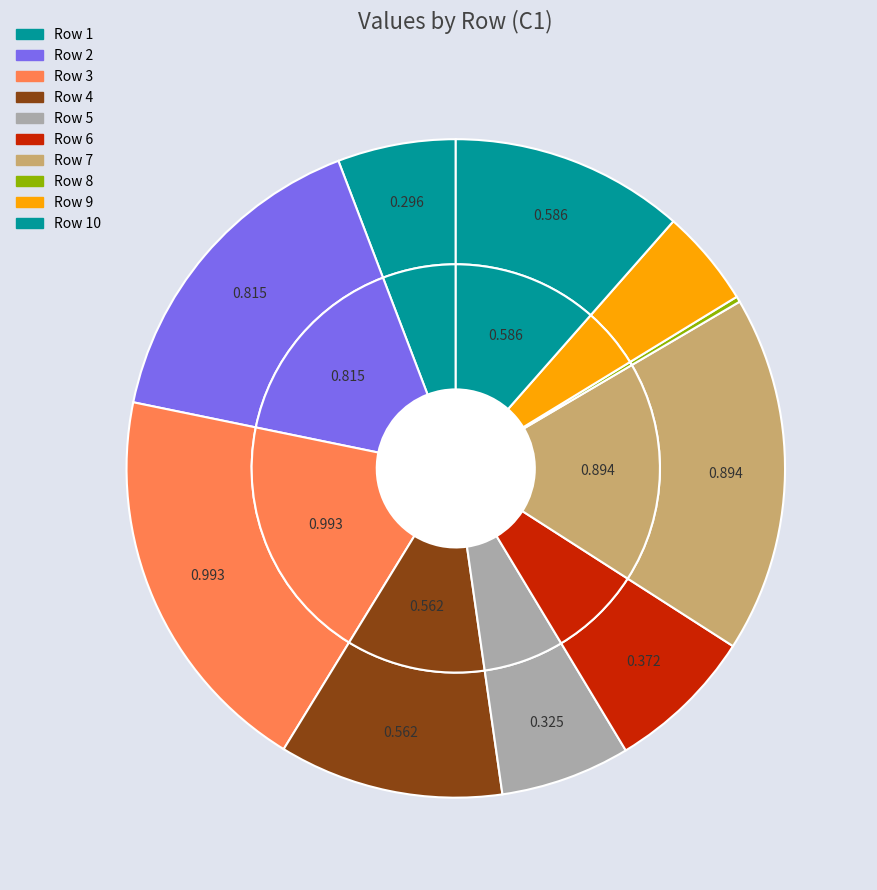

How much of the chart is everything except 7?

82.5%